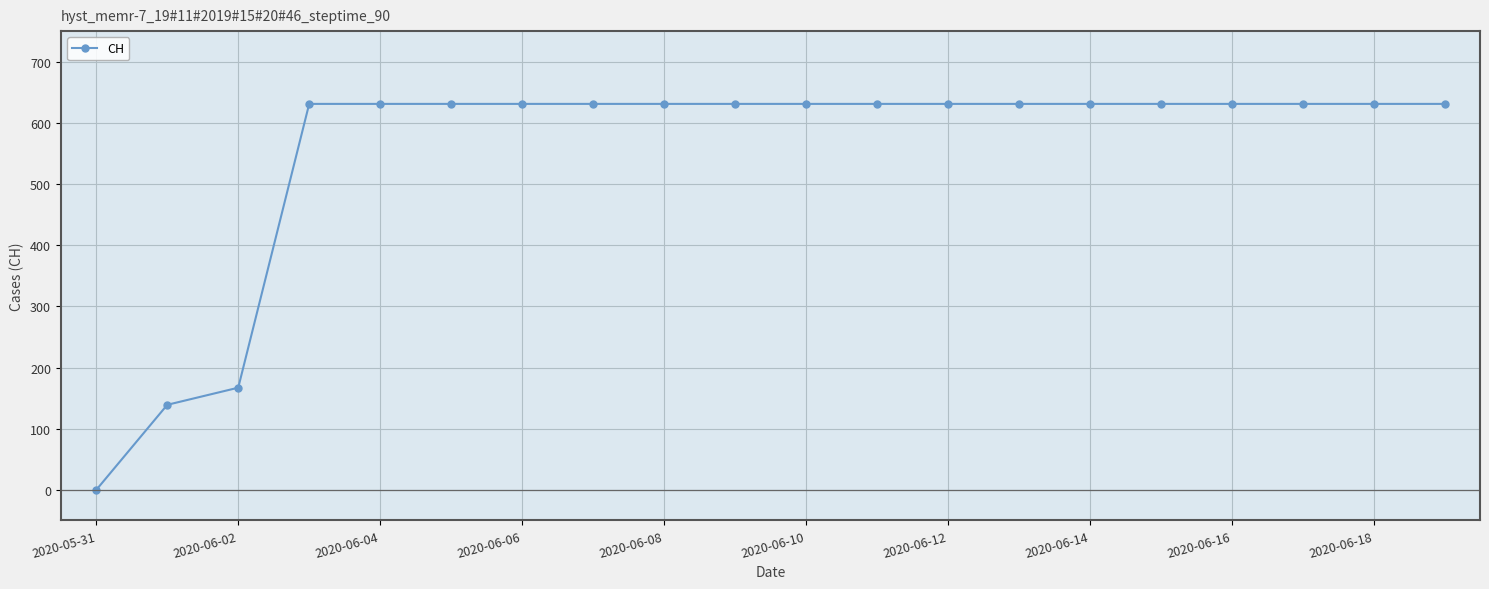

How many lines are shown in the chart?

1